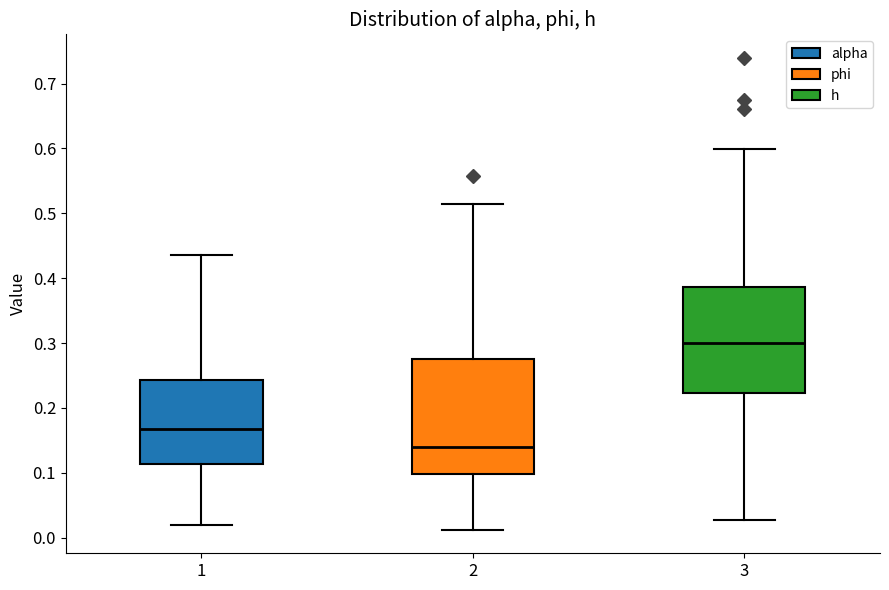

Which box is the tallest, from its lower edge to its upper edge?

2